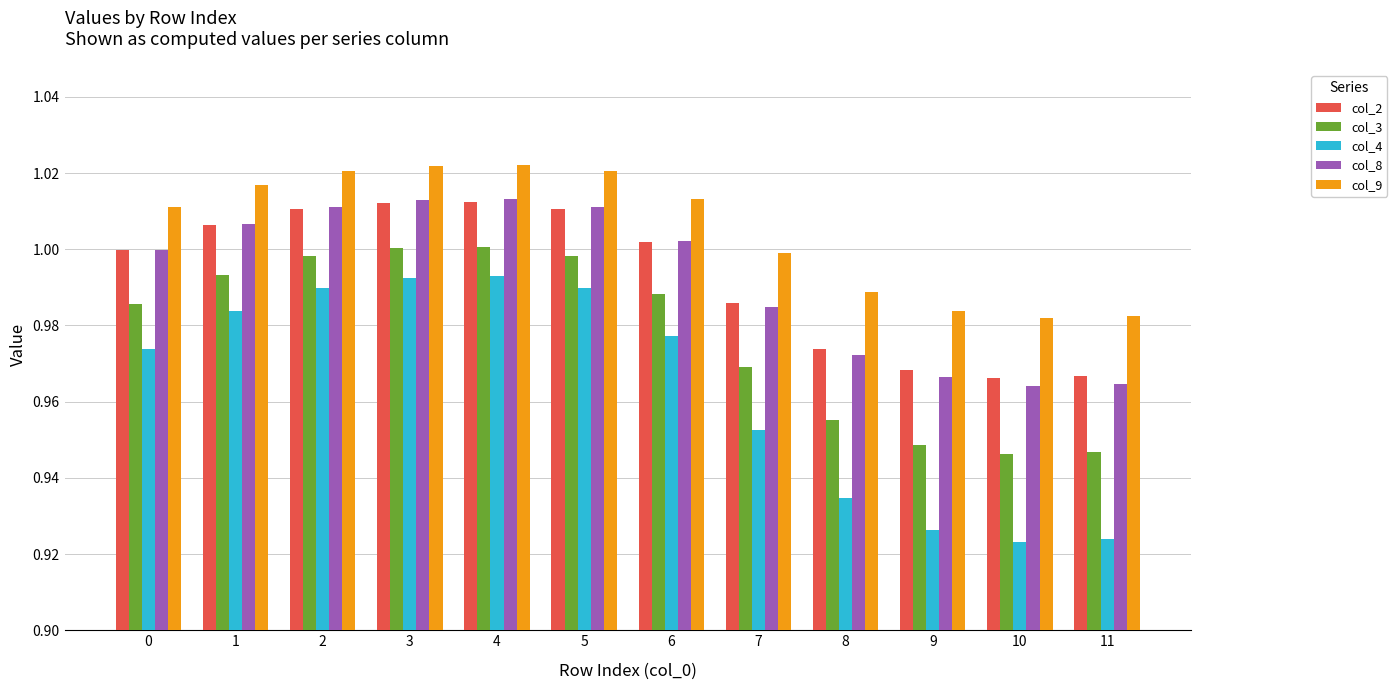

Which series has the largest total across all categories?

col_9